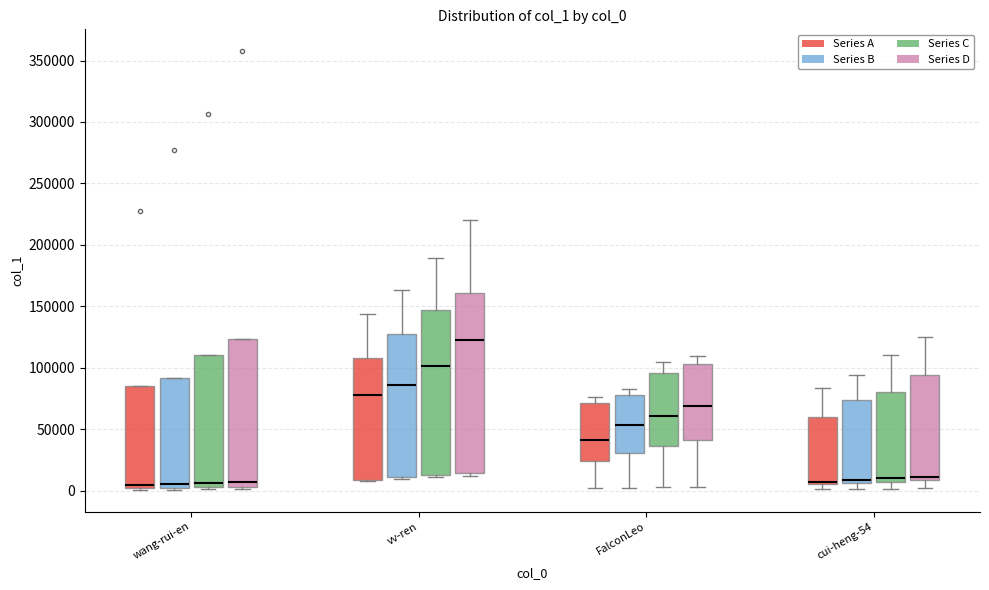

Comparing the boxes themselves (not the whiskers), which one is the tallest?

vv-ren (Series D)